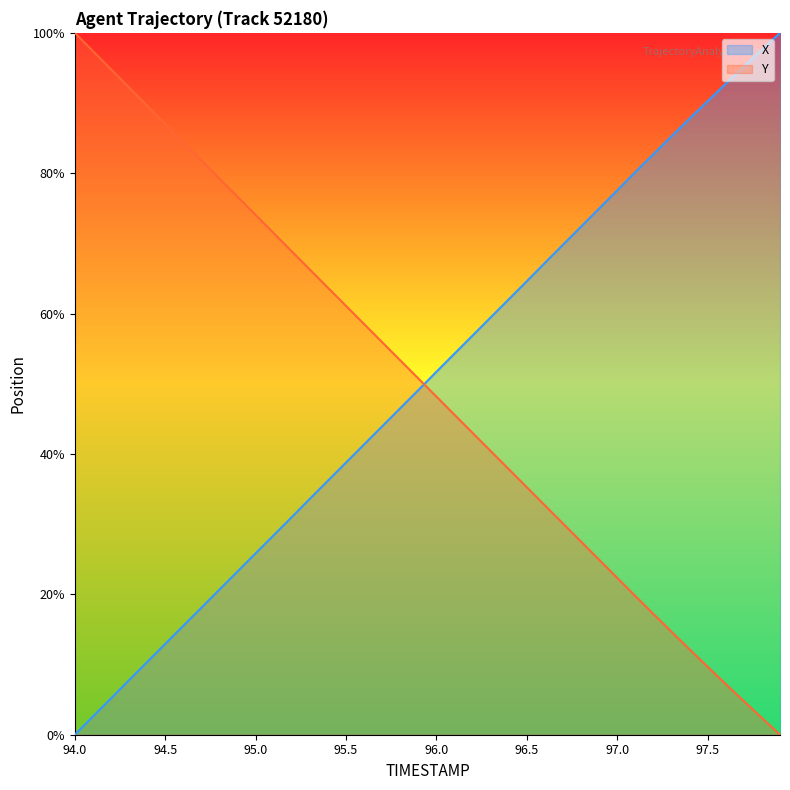

Is it true that X equals 54.3 at 96.1?

True